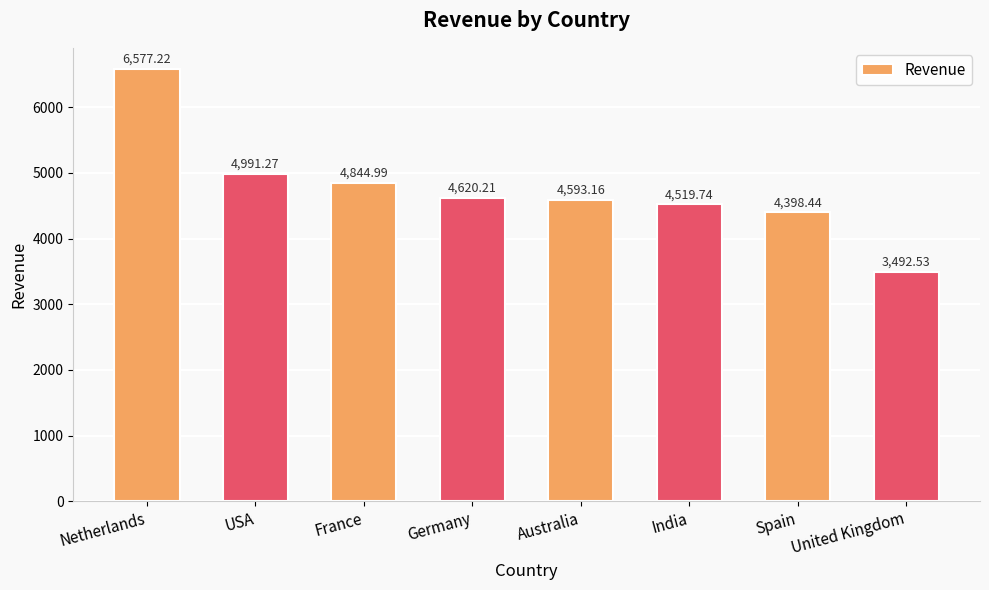

The chart shows a value of 4519.7 at India. True or false?

True